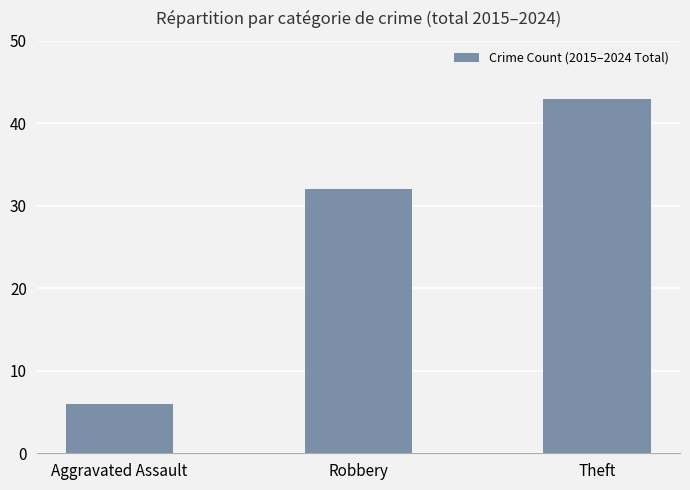

What is the difference between the values at Aggravated Assault and Theft?

37